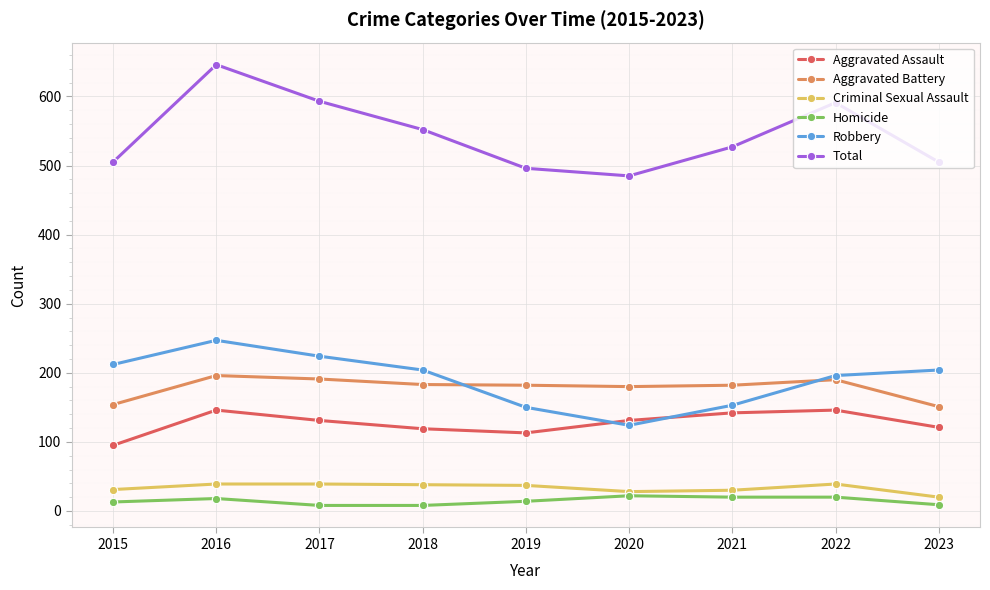

At which label does Criminal Sexual Assault reach its minimum?

2023